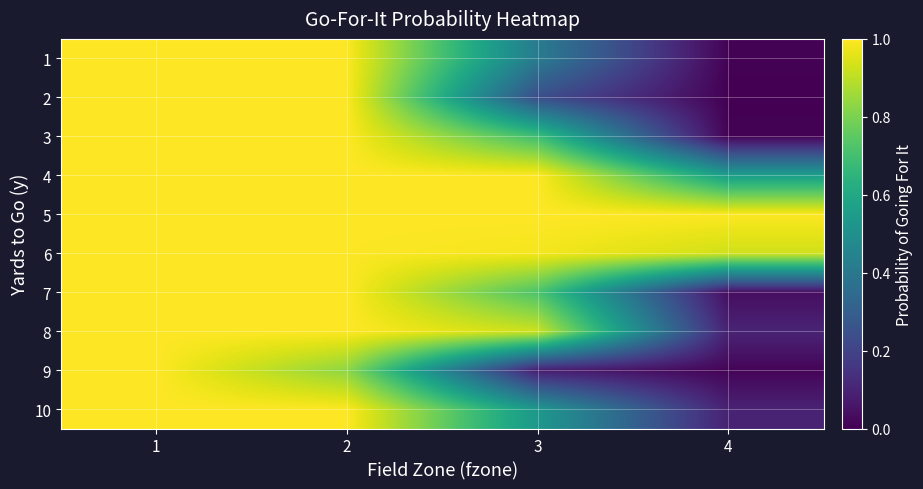

Reading left to right, transcribe all the data shown in this chart.

1: 1=1.0	2=1.0	3=0.4	4=0.0
2: 1=1.0	2=1.0	3=0.2	4=0.0
3: 1=1.0	2=1.0	3=0.7	4=0.0
4: 1=1.0	2=1.0	3=1.0	4=0.6
5: 1=1.0	2=1.0	3=1.0	4=1.0
6: 1=1.0	2=1.0	3=1.0	4=0.9
7: 1=1.0	2=1.0	3=0.7	4=0.0
8: 1=1.0	2=1.0	3=0.9	4=0.1
9: 1=1.0	2=0.8	3=0.1	4=0.0
10: 1=1.0	2=1.0	3=0.5	4=0.1